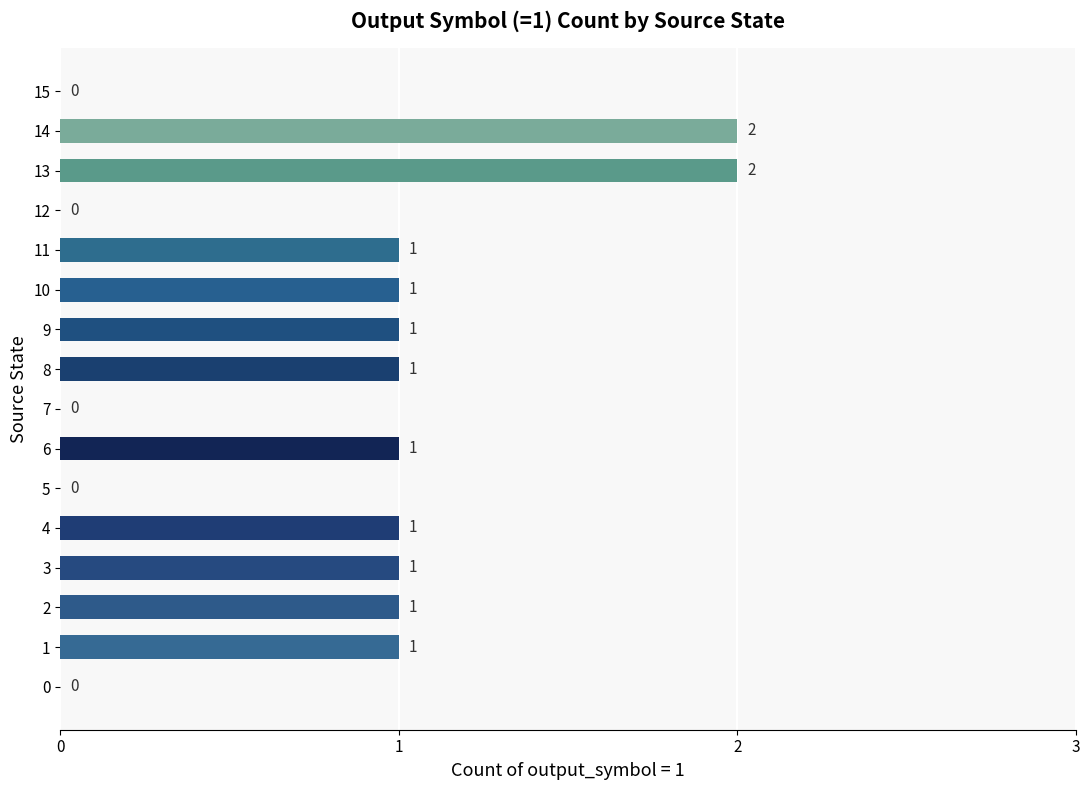

Are the bars horizontal?

Yes